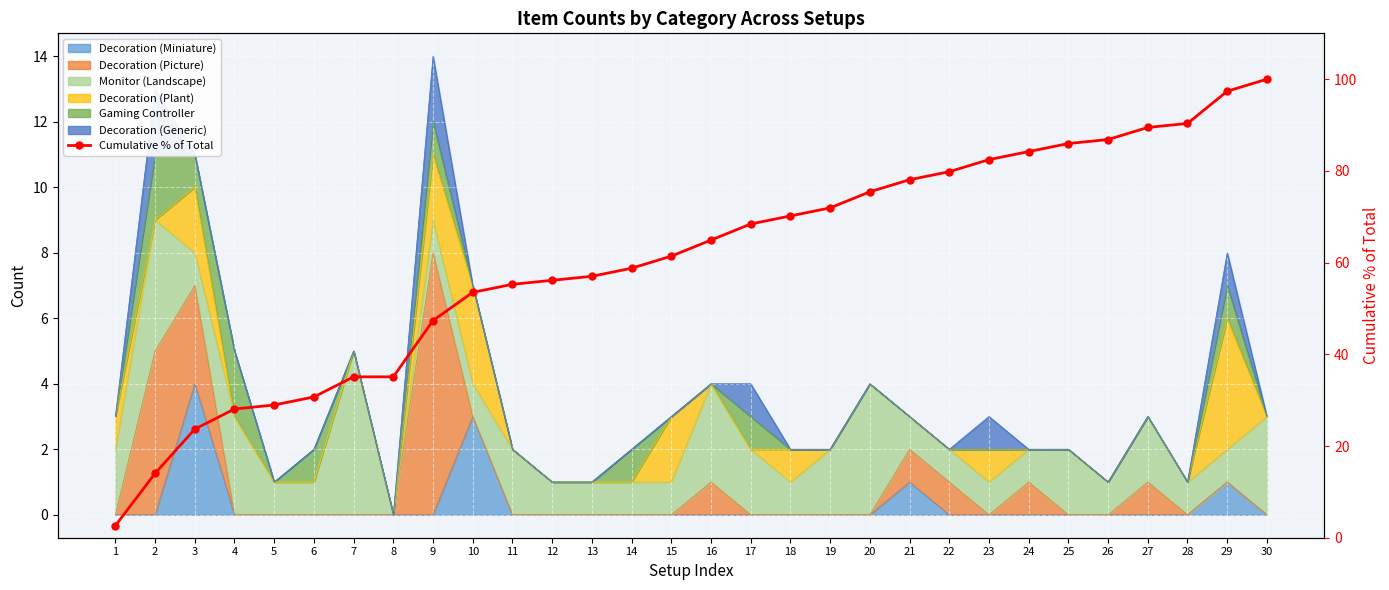

What is the sum of the values at 27 and 12?

145.6